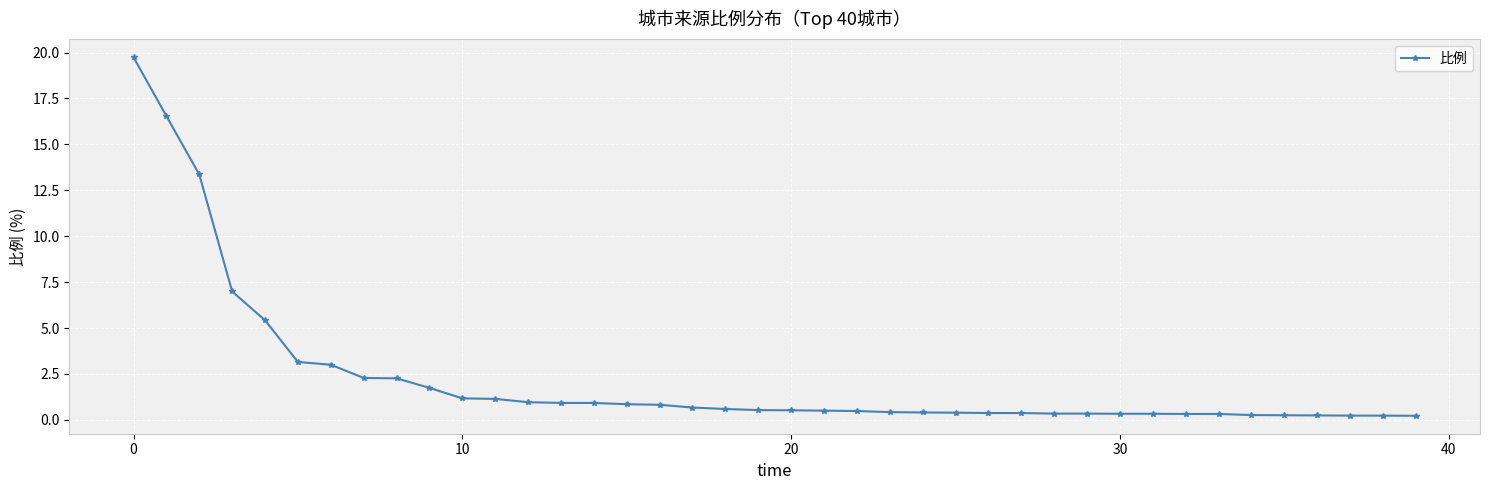

What is the sum of all values?

89.9